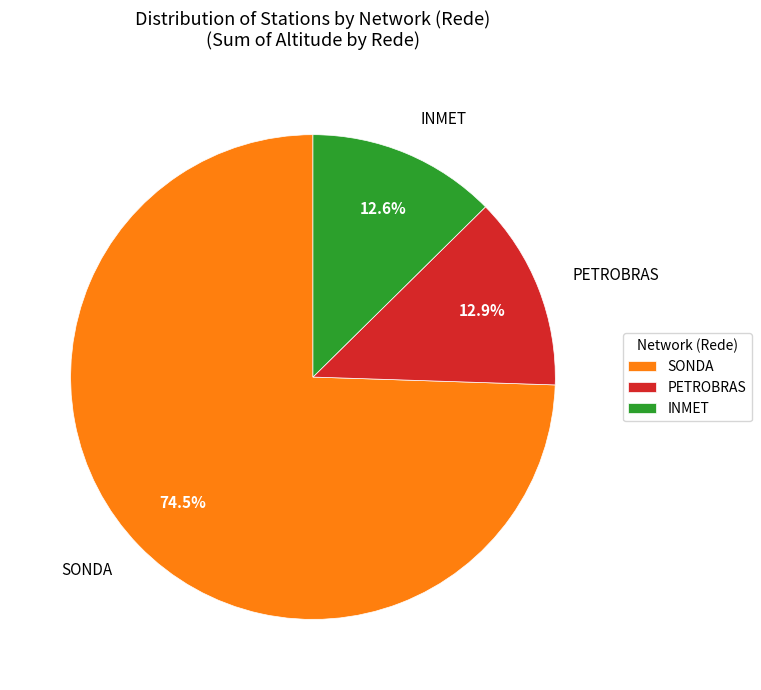

Do INMET and SONDA together represent more than half of the pie?

Yes